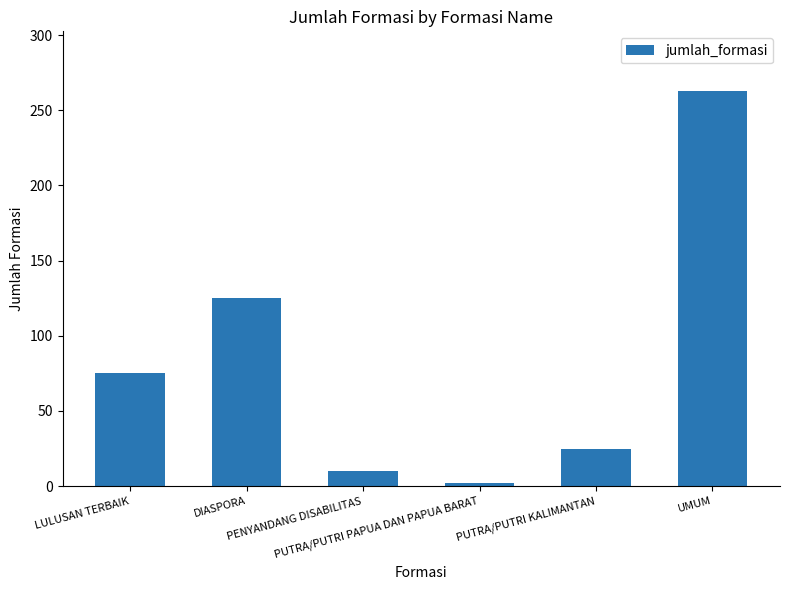

List the labels in order of value, smallest first.

PUTRA/PUTRI PAPUA DAN PAPUA BARAT, PENYANDANG DISABILITAS, PUTRA/PUTRI KALIMANTAN, LULUSAN TERBAIK, DIASPORA, UMUM